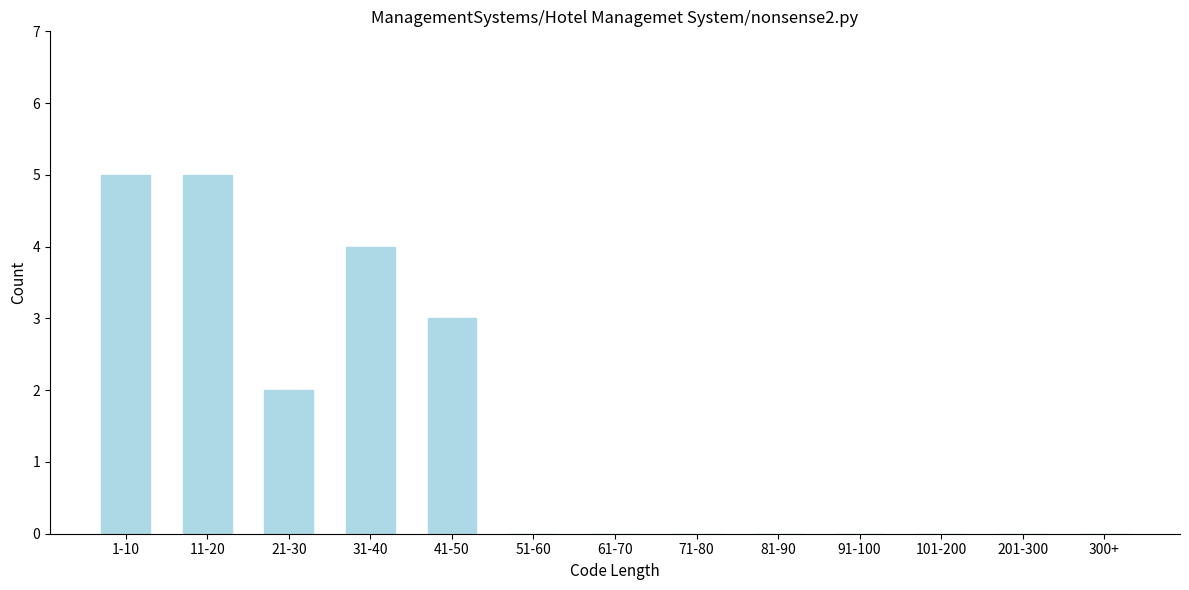

Reading right to left, what are all the values shown in this chart?

300+=0	201-300=0	101-200=0	91-100=0	81-90=0	71-80=0	61-70=0	51-60=0	41-50=3	31-40=4	21-30=2	11-20=5	1-10=5